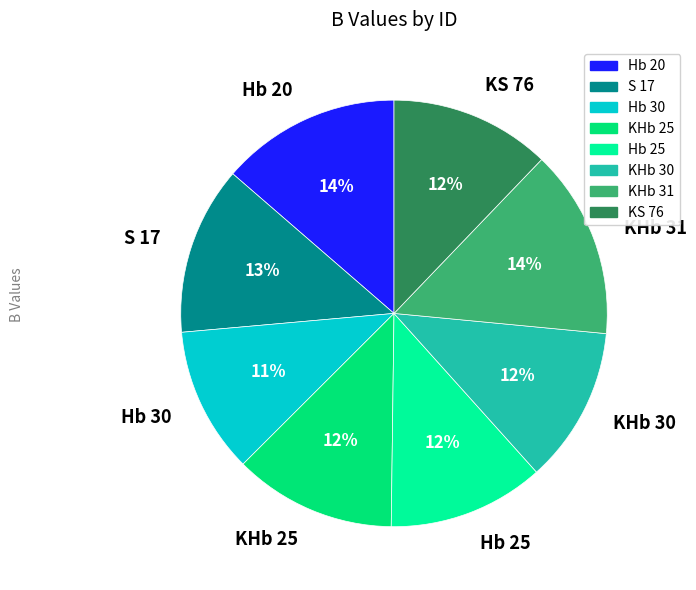

Is Hb 20 the majority of the pie?

No